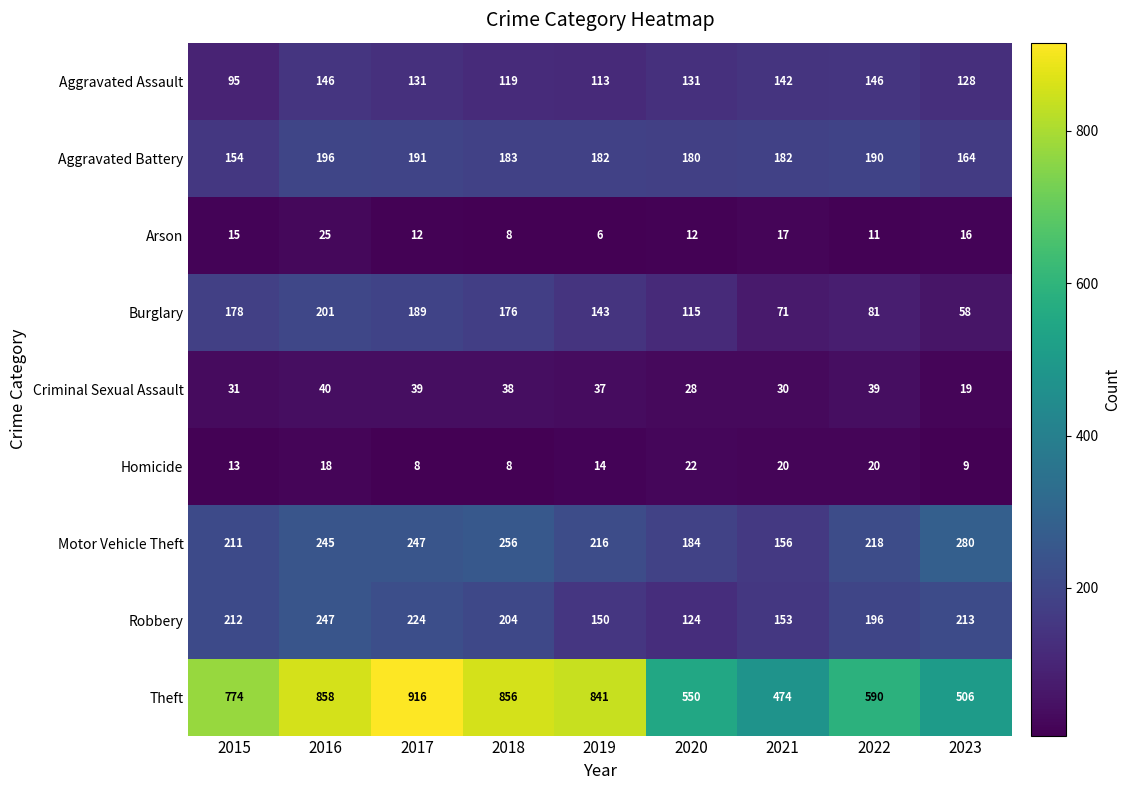

Rank the series at 2023 from lowest to highest value.

Homicide, Arson, Criminal Sexual Assault, Burglary, Aggravated Assault, Aggravated Battery, Robbery, Motor Vehicle Theft, Theft